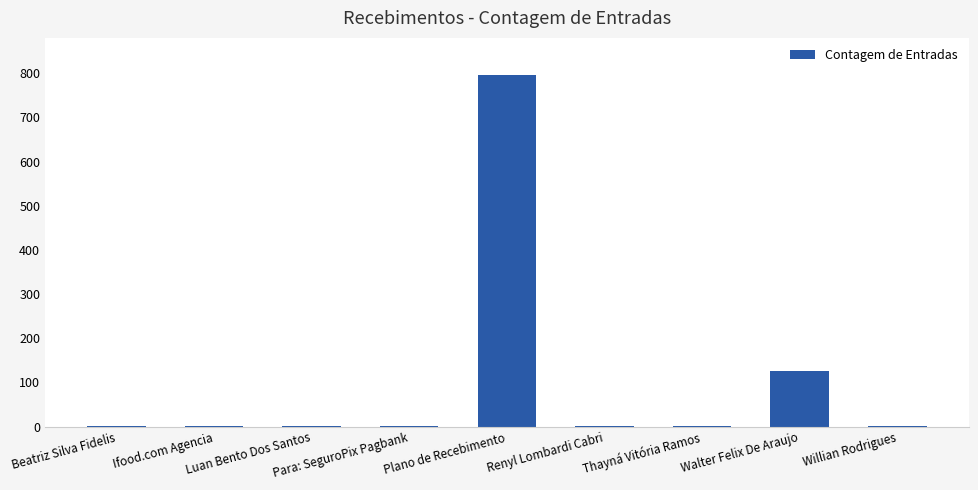

Does the chart contain stacked bars?

No